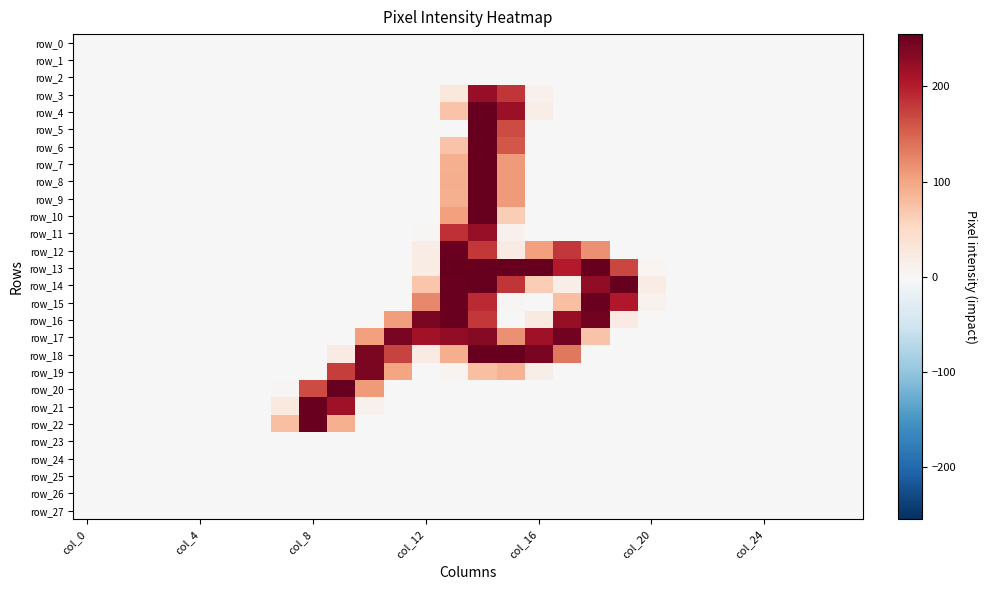

What is the difference between the maximum and minimum values in the row_17 series?

246